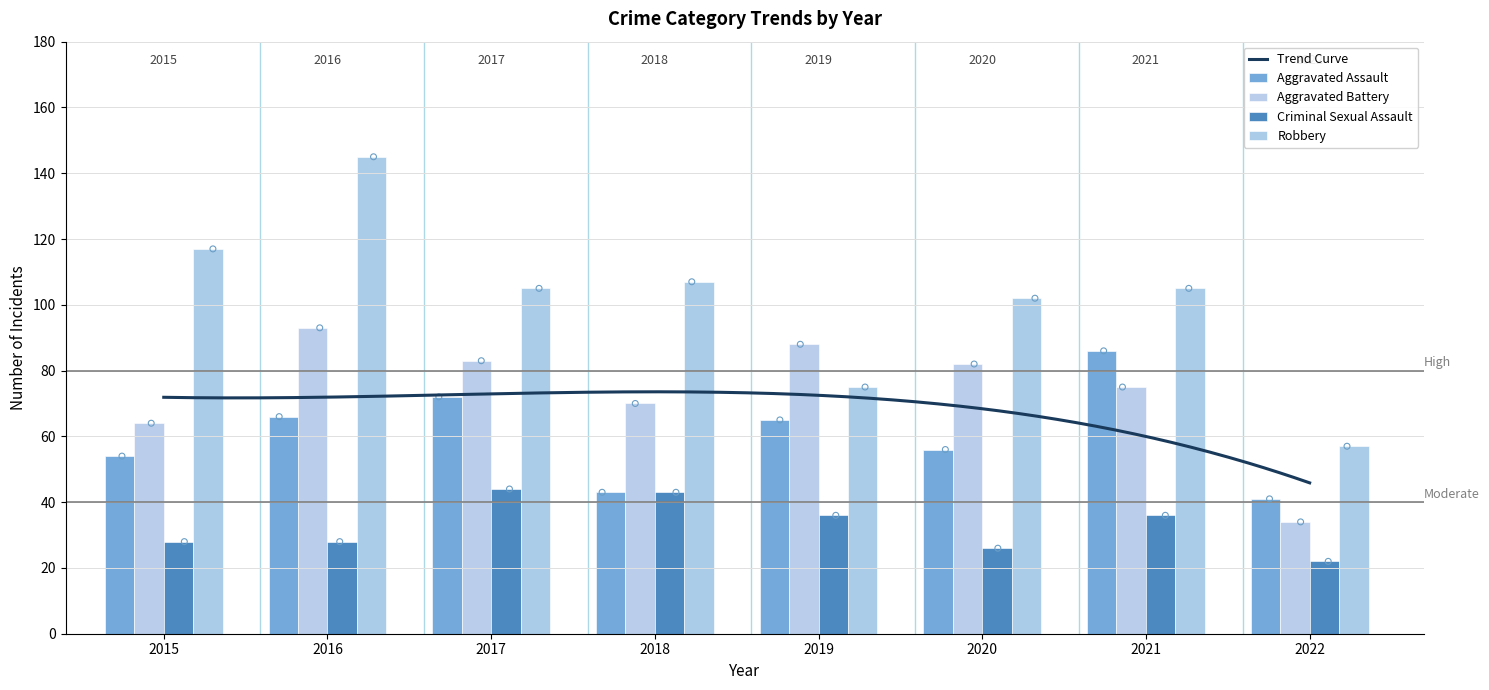

What are all the series names shown in the legend?

Aggravated Assault, Aggravated Battery, Criminal Sexual Assault, Robbery